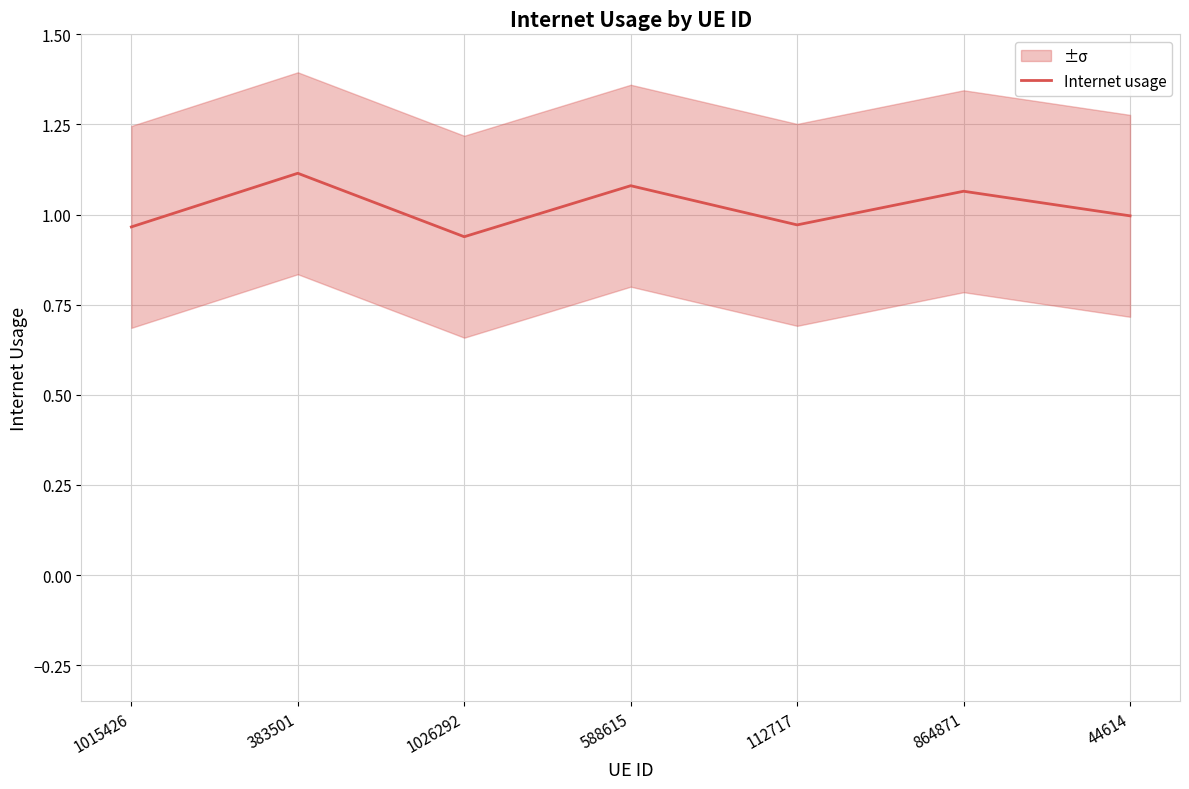

What is the minimum value shown in the chart?

0.9